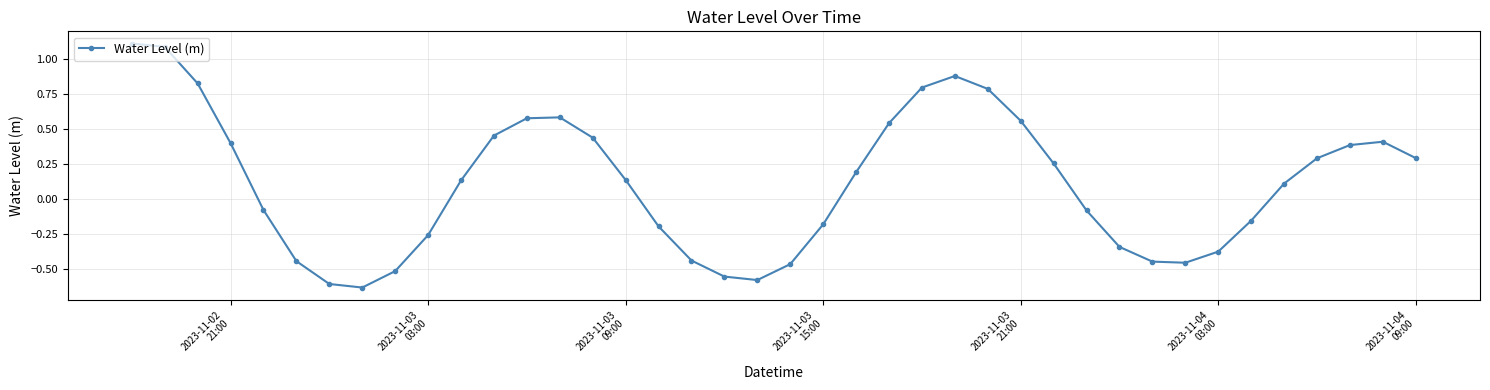

What is the maximum value shown in the chart?

1.1